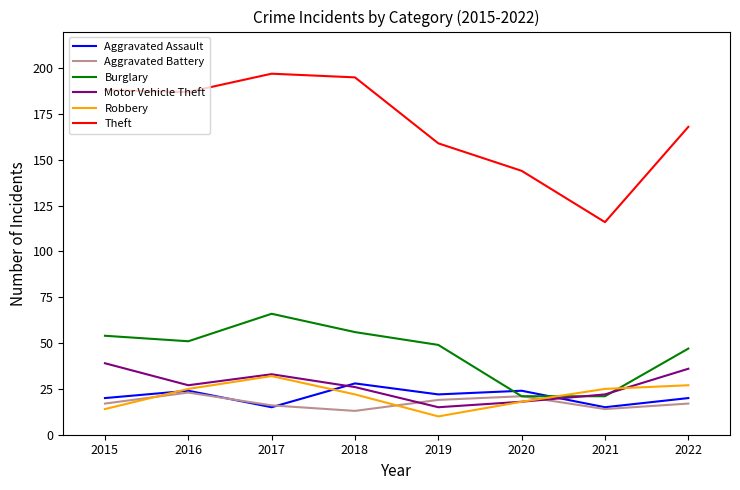

Rank the series by their maximum value, from highest to lowest.

Theft, Burglary, Motor Vehicle Theft, Robbery, Aggravated Assault, Aggravated Battery